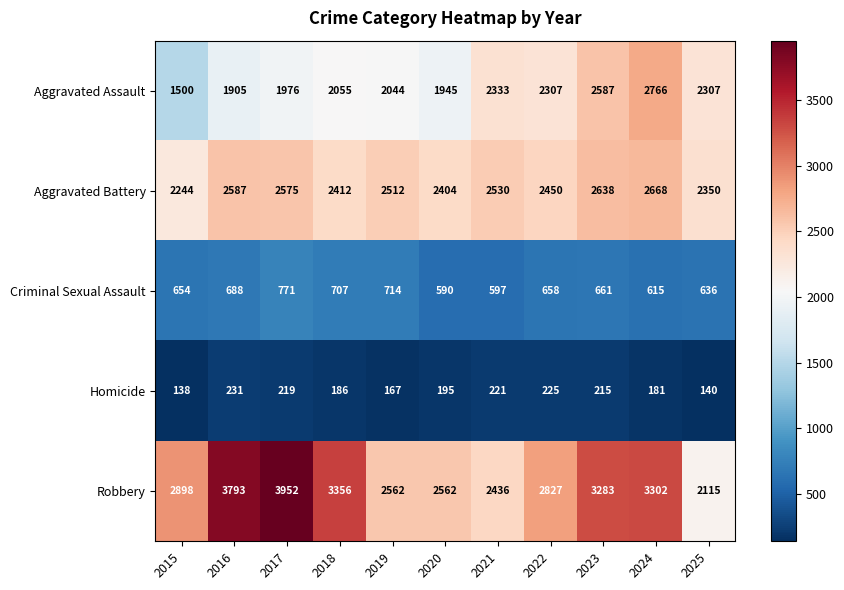

What is the approximate value of Aggravated Assault at 2023?

2587